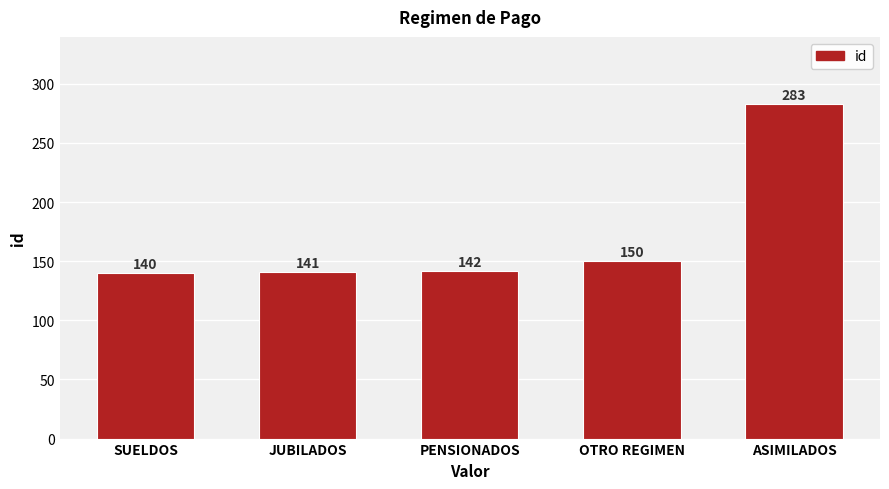

At which label is the value closest to 211?

OTRO REGIMEN